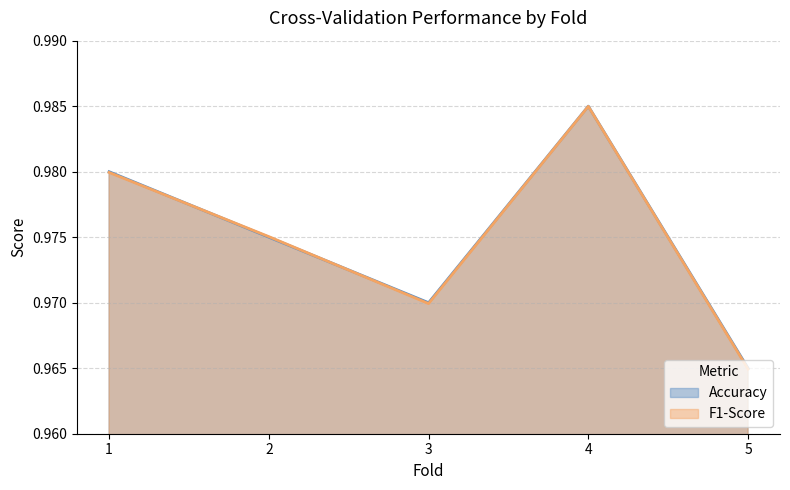

At which category does F1-Score reach its first local valley?

3